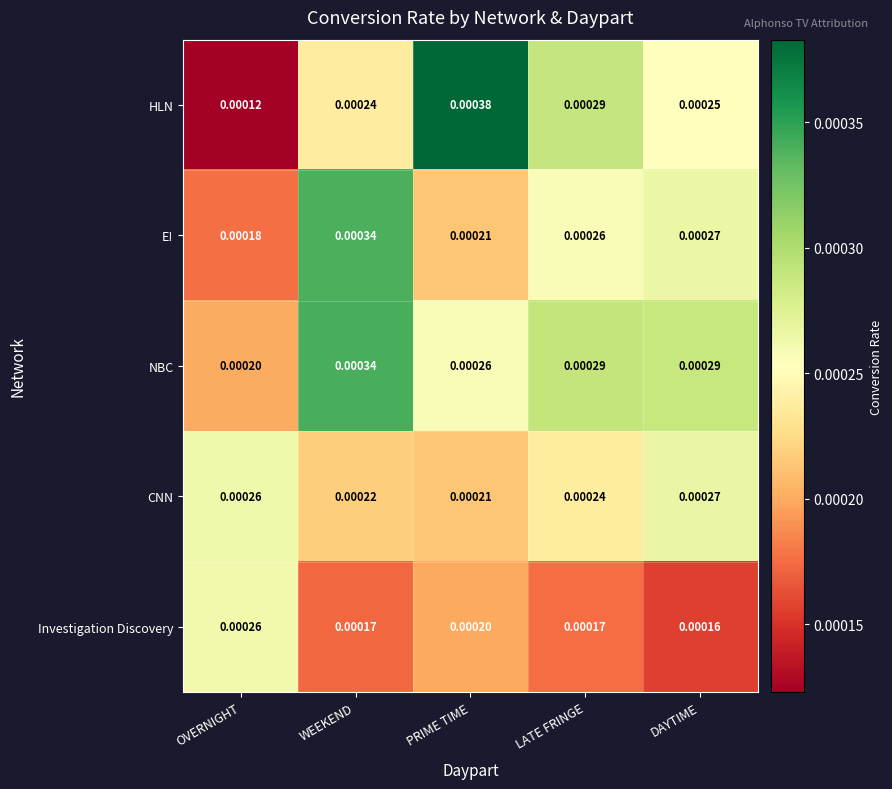

Between LATE FRINGE and DAYTIME, which series saw the biggest shift?

HLN